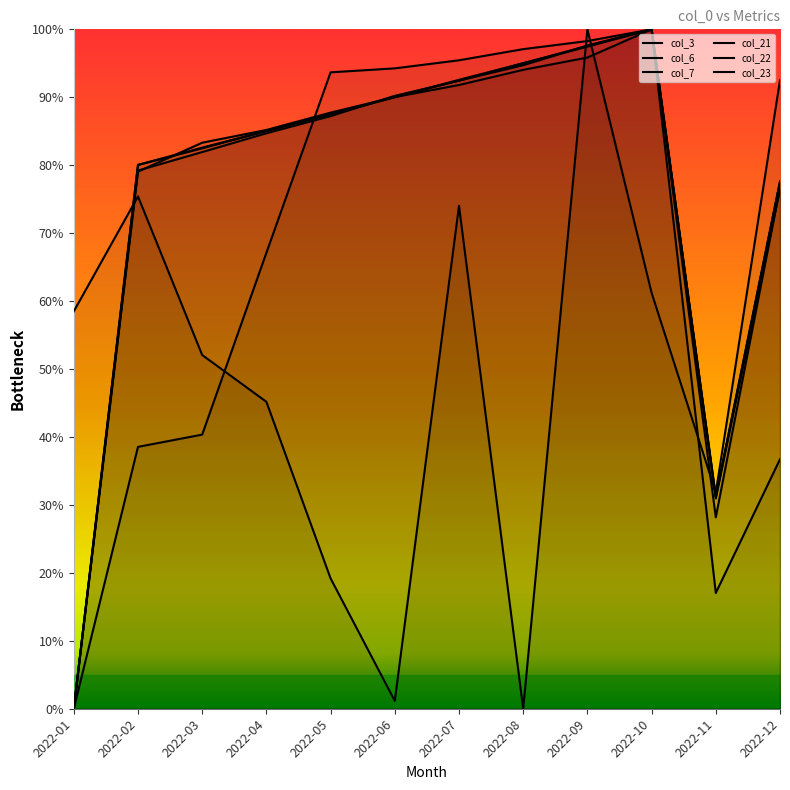

After their last crossing, which series has the higher values: col_6 or col_21?

col_21